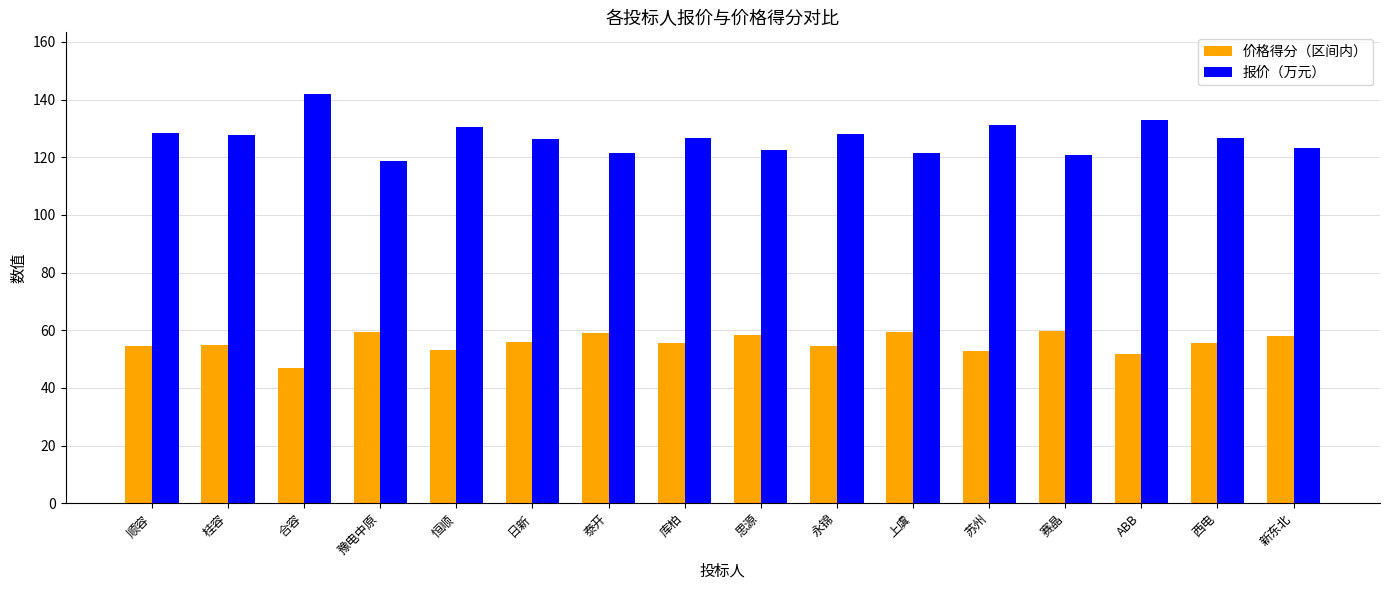

What is the difference between the second highest and minimum values in the 价格得分（区间内） series?

12.6